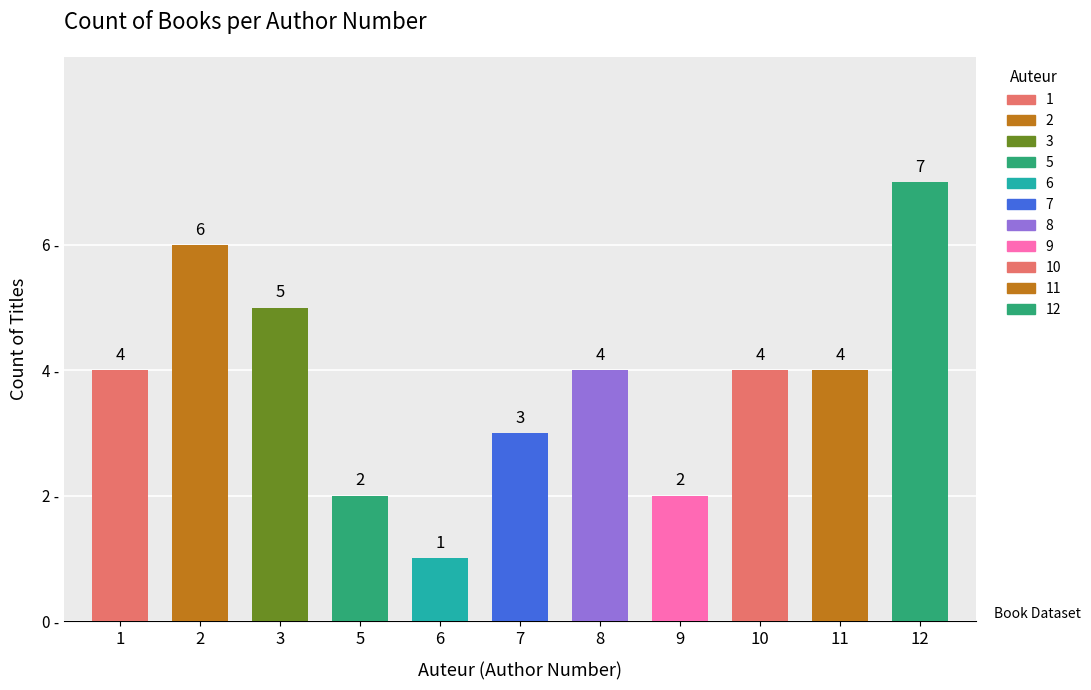

List the labels in order of value, smallest first.

6, 5, 9, 7, 1, 8, 10, 11, 3, 2, 12